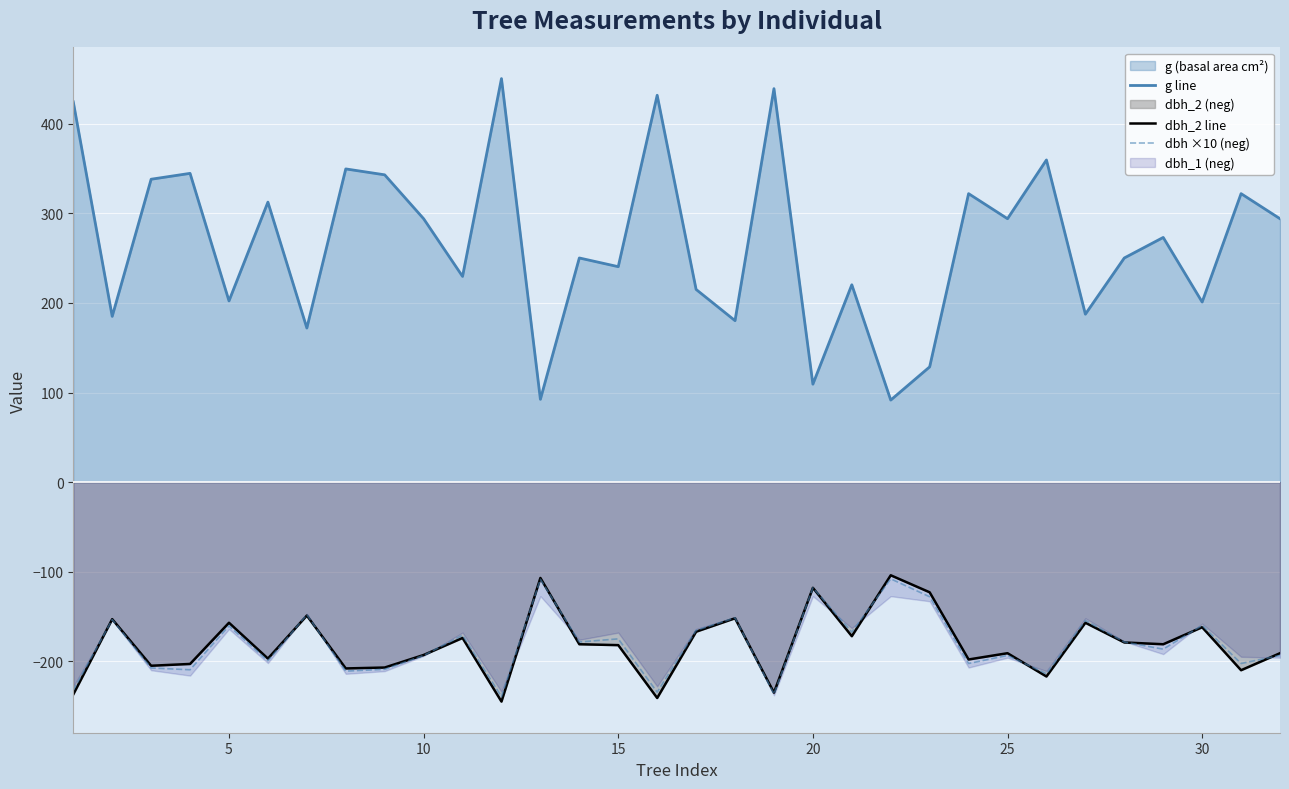

The dbh ×10 (neg) series shows -199.5 at 25. True or false?

True